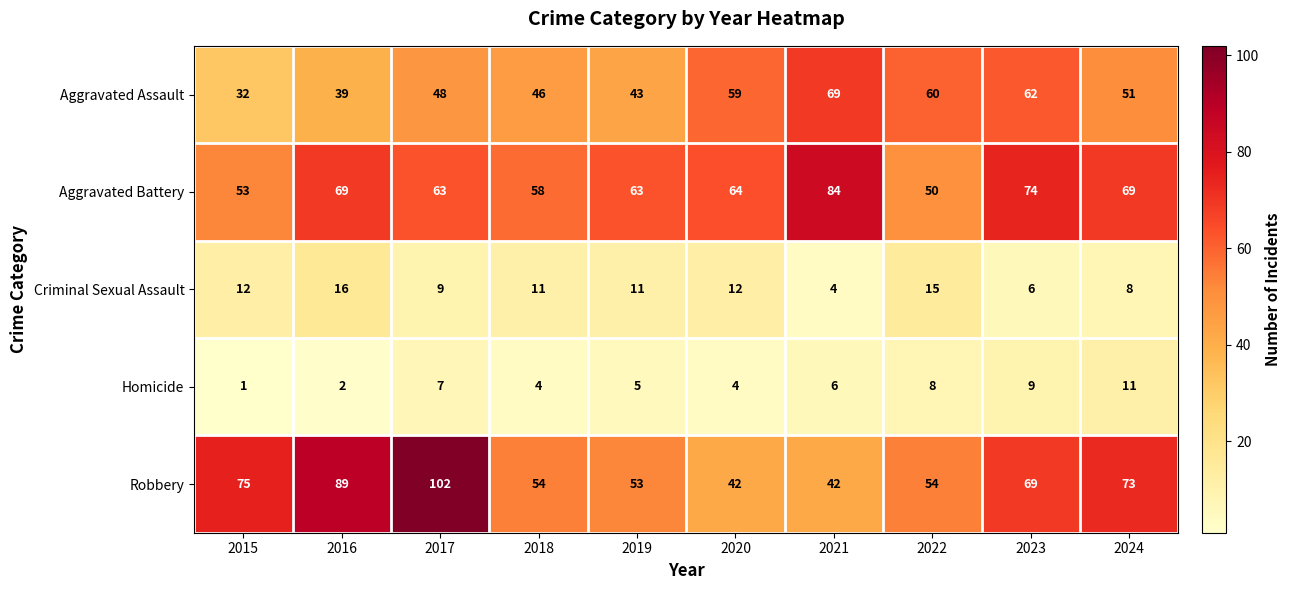

What is the difference between the second highest and second lowest values in the Criminal Sexual Assault series?

9